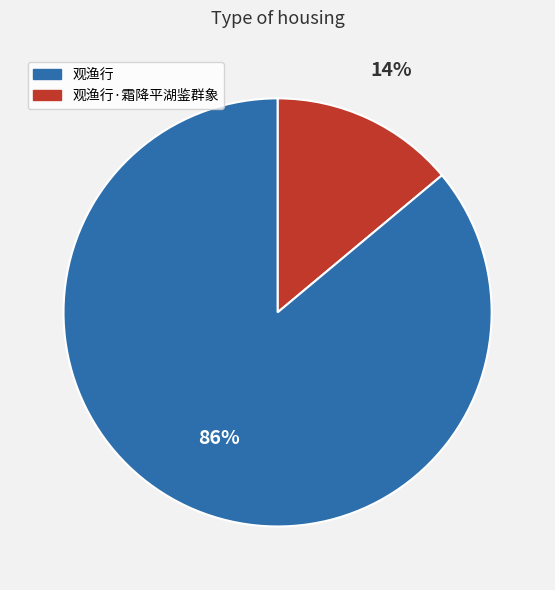

Is there any slice that represents more than half of the pie?

Yes